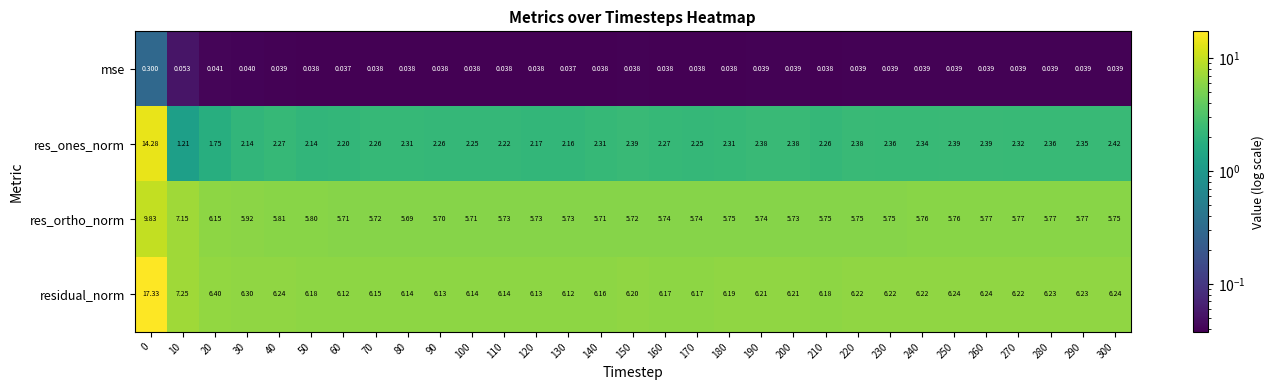

Rank the series by their maximum value, from highest to lowest.

residual_norm, res_ones_norm, res_ortho_norm, mse